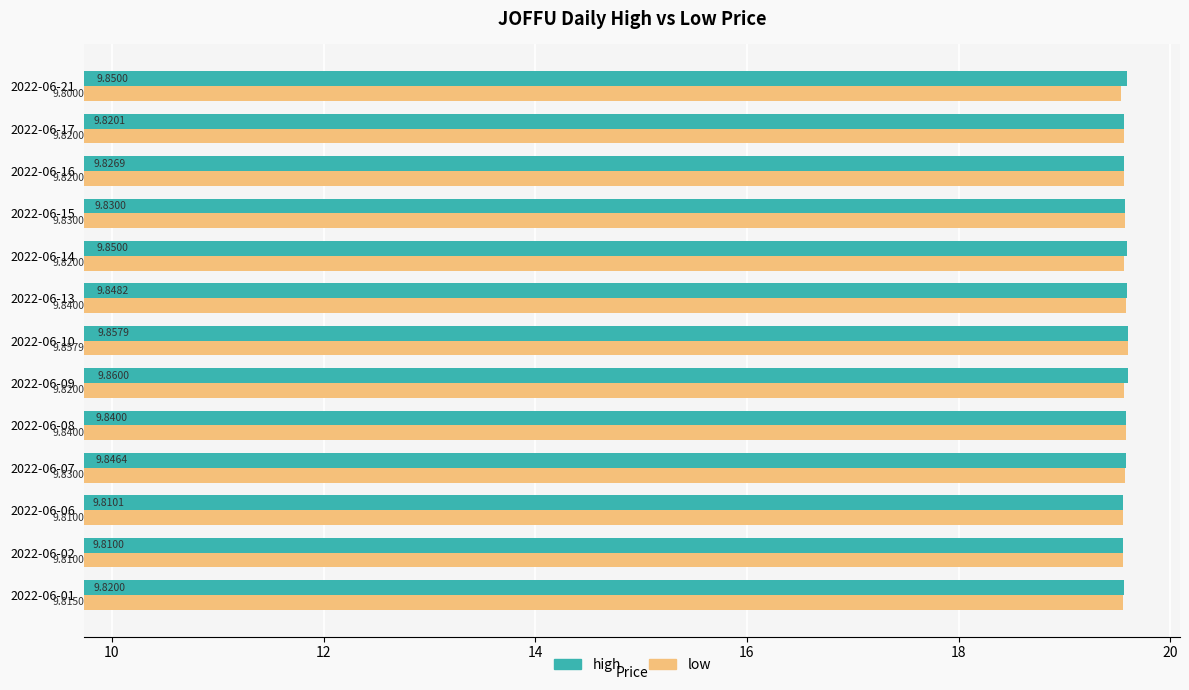

Which series has the widest spread of values?

low